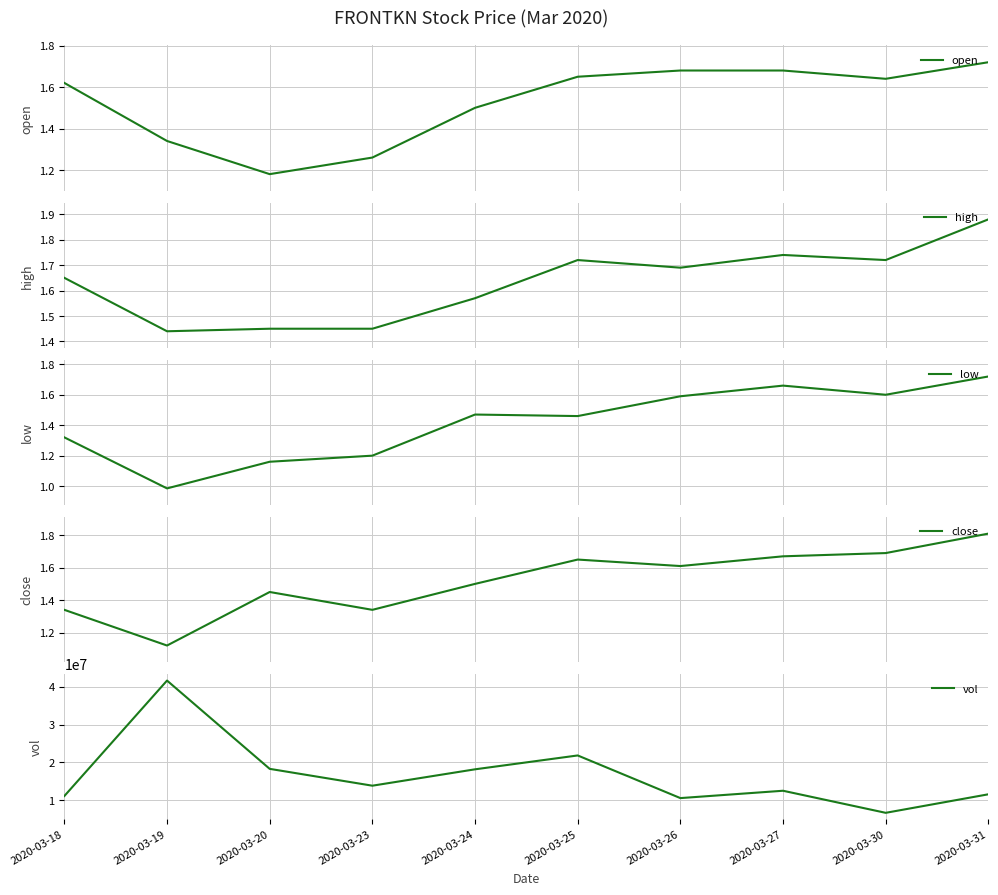

The value of open at 2020-03-27 is 2.6. True or false?

False